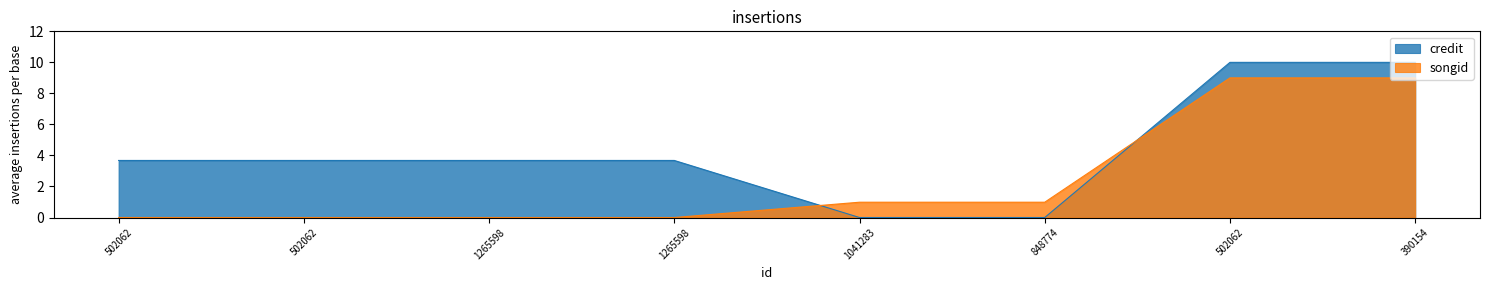

Which series has the largest range (max minus min)?

credit